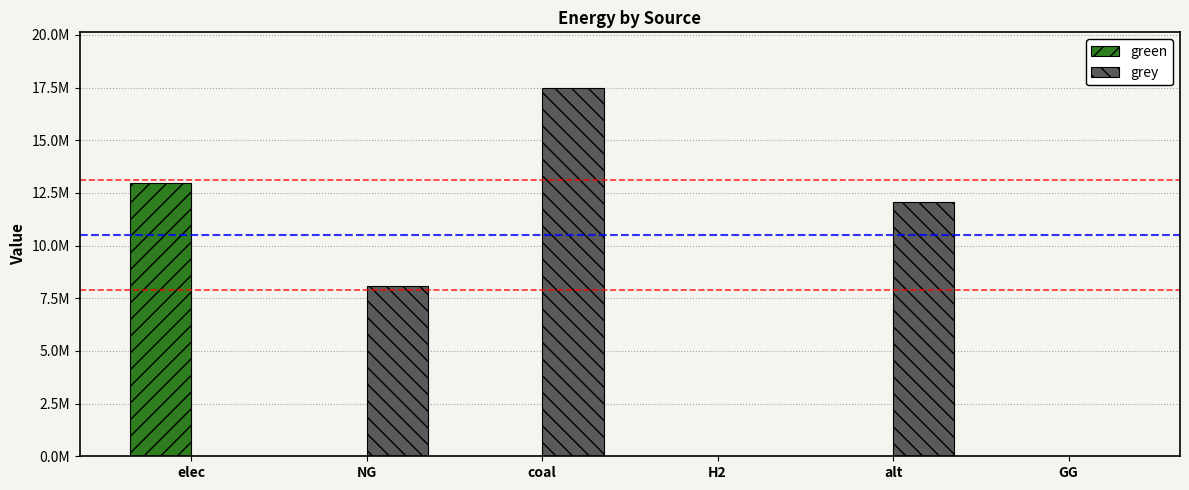

The green series shows -4911026.5 at H2. True or false?

False